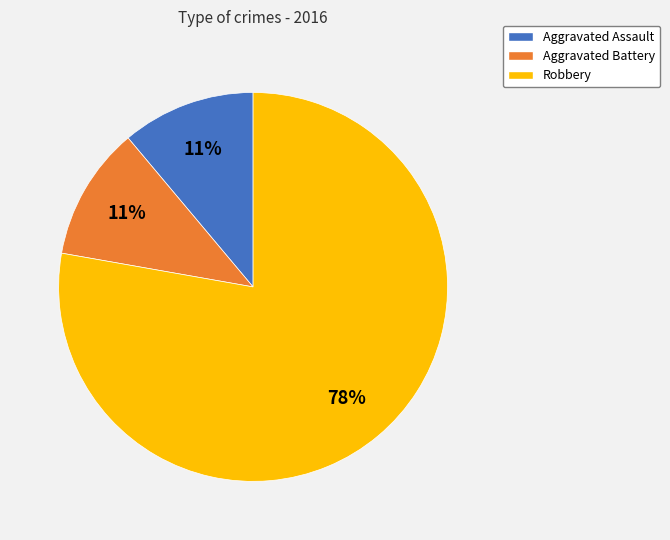

Which has a higher value, Aggravated Assault or Robbery?

Robbery